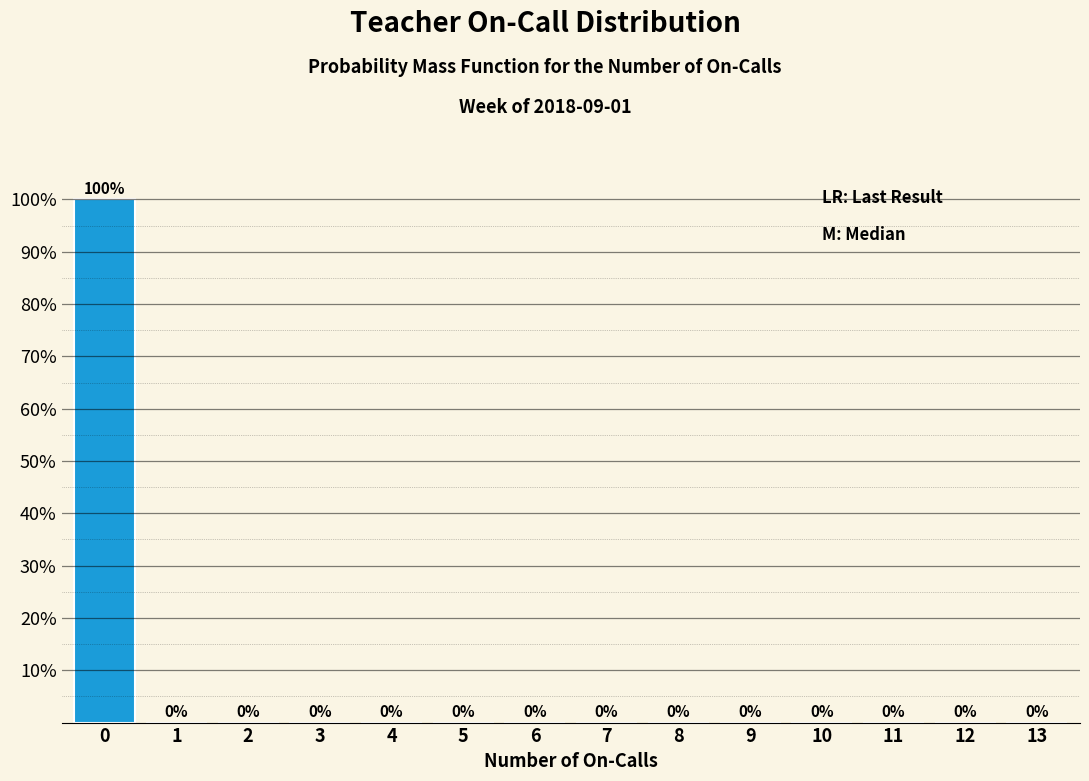

Reading right to left, what are all the values shown in this chart?

13=0	12=0	11=0	10=0	9=0	8=0	7=0	6=0	5=0	4=0	3=0	2=0	1=0	0=100